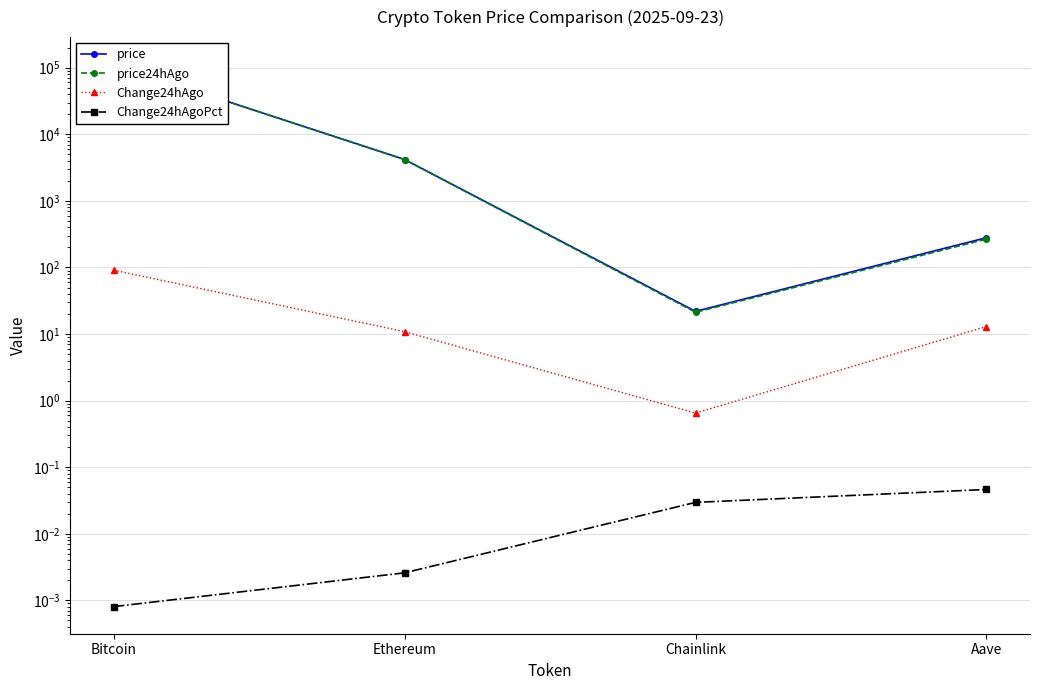

Is the value of Change24hAgo at Chainlink greater than the value of price at Chainlink?

No